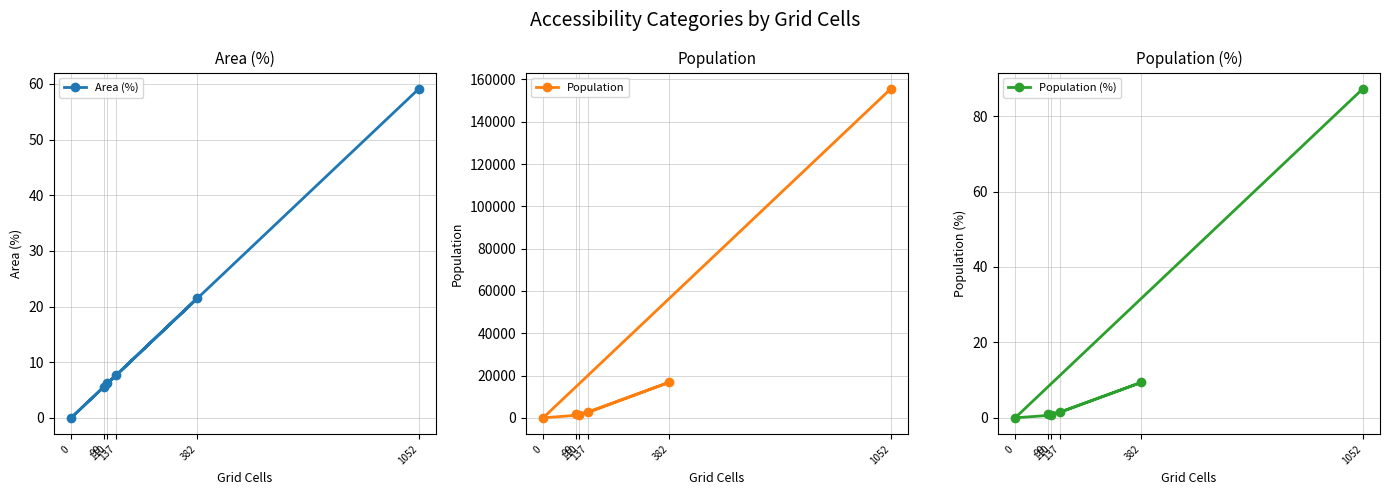

At which label does Area (%) reach its peak?

1052